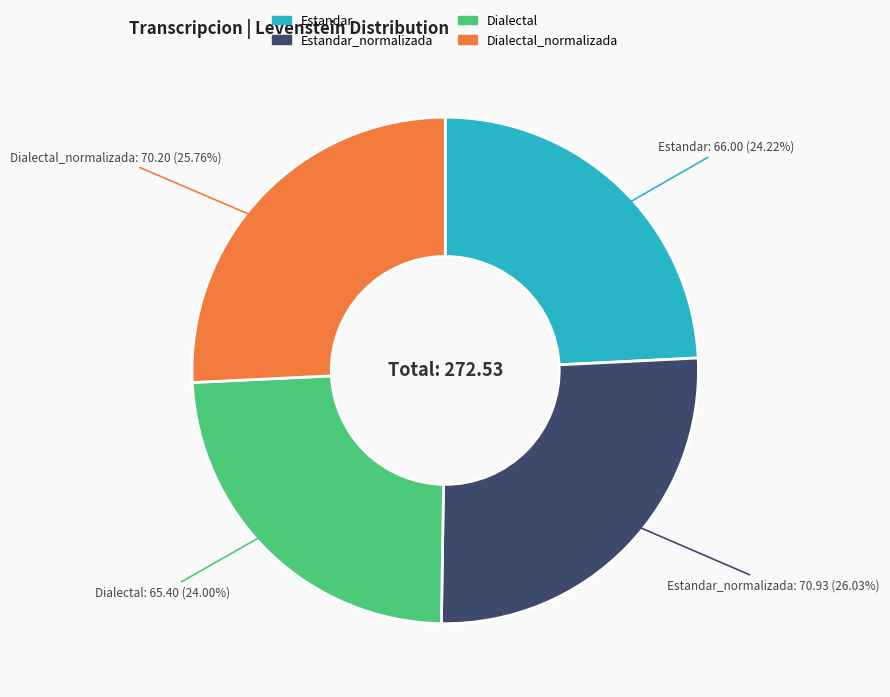

Does any single category account for the majority?

No